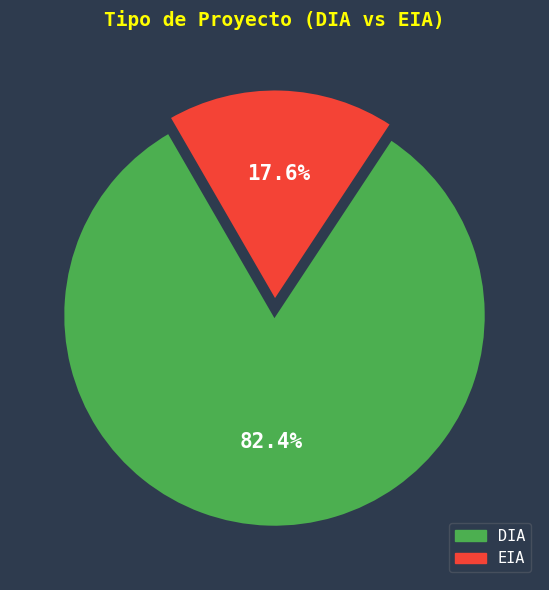

Which has a higher value, DIA or EIA?

DIA